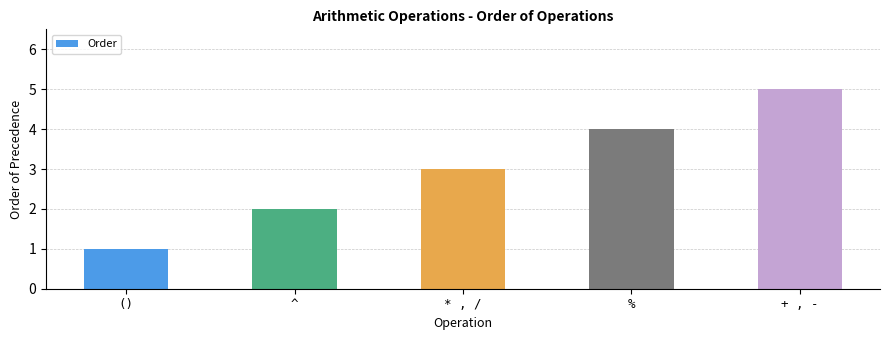

The chart shows a value of 5 at * , /. True or false?

False